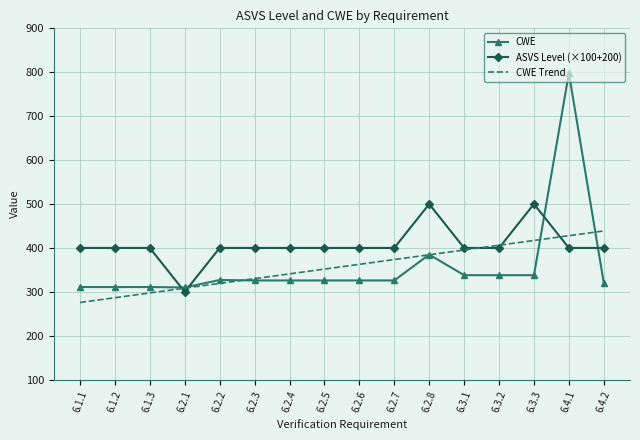

Is it true that ASVS Level (×100+200) equals 400.0 at 6.2.7?

True